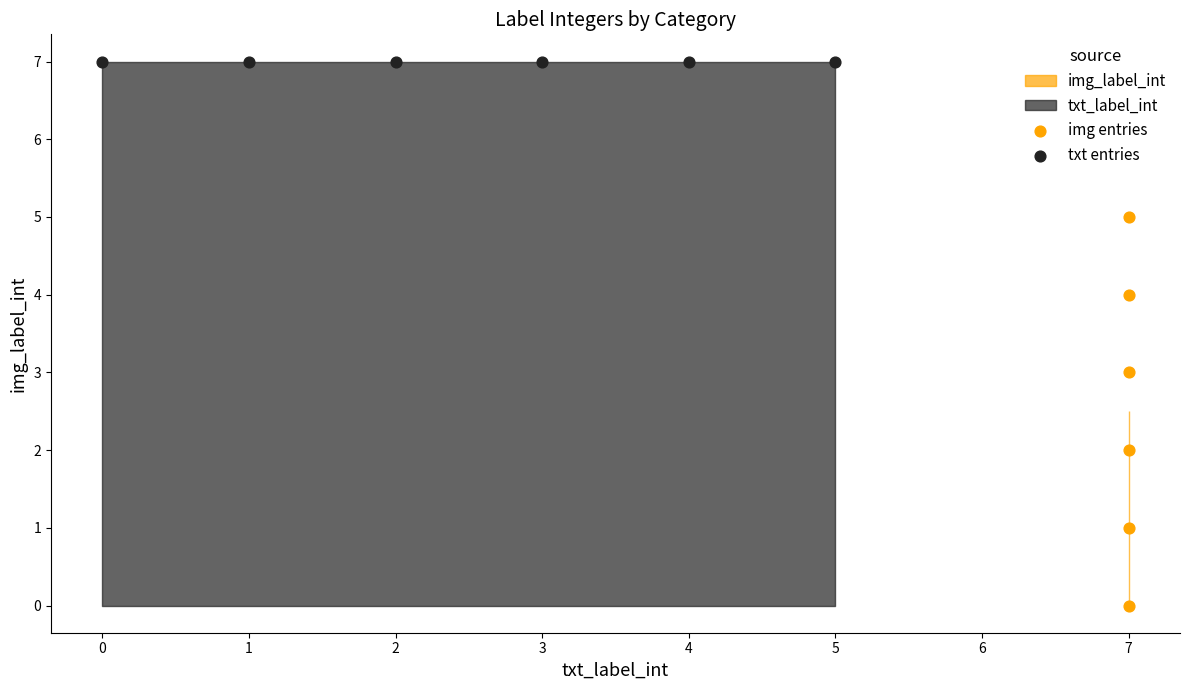

Which series contains the lowest Y value?

img entries